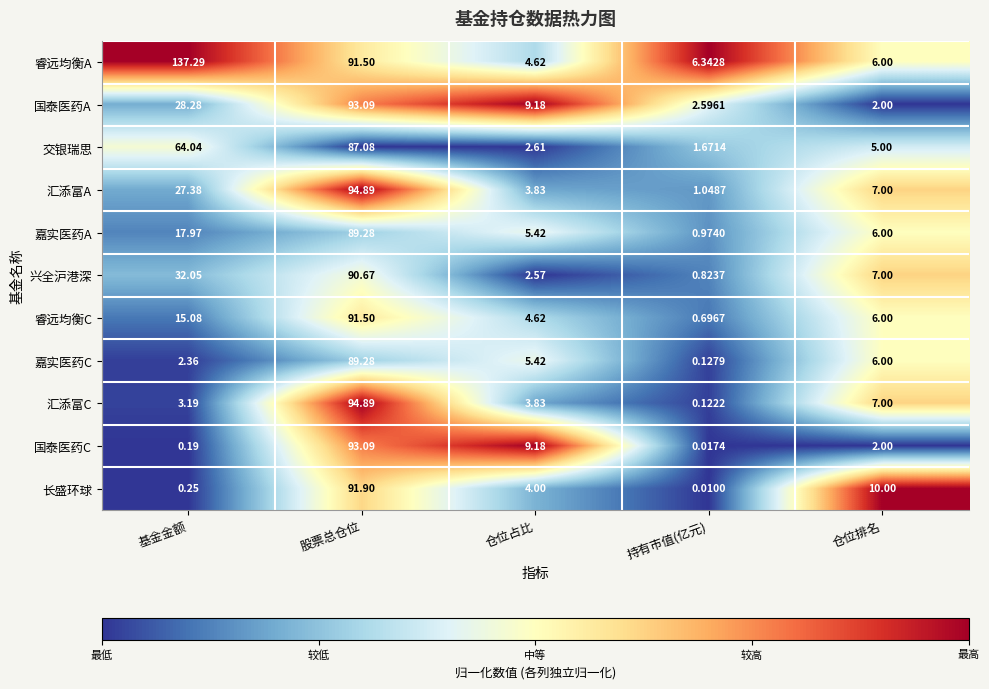

Which category has the lowest value in the 睿远均衡C series?

持有市值(亿元)